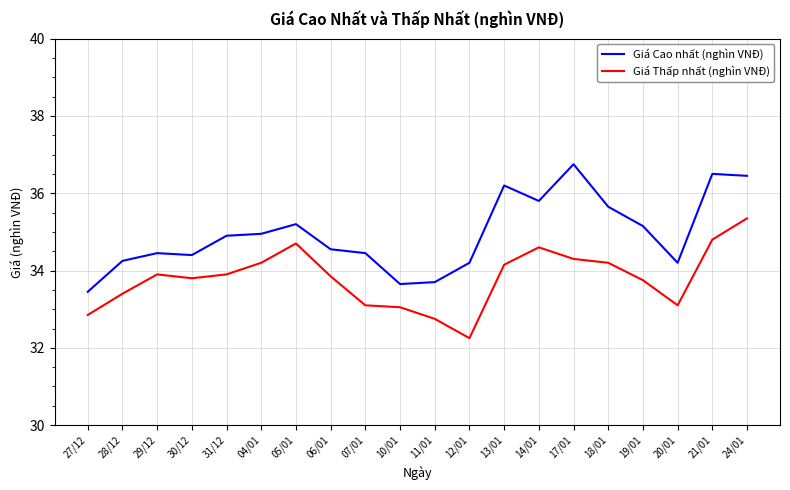

True or false: Giá Thấp nhất (nghìn VNĐ) and Giá Cao nhất (nghìn VNĐ) cross at least once.

False